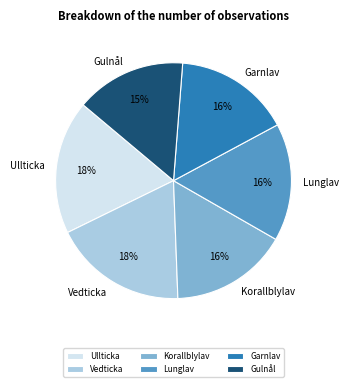

How many slices are in this pie chart?

6